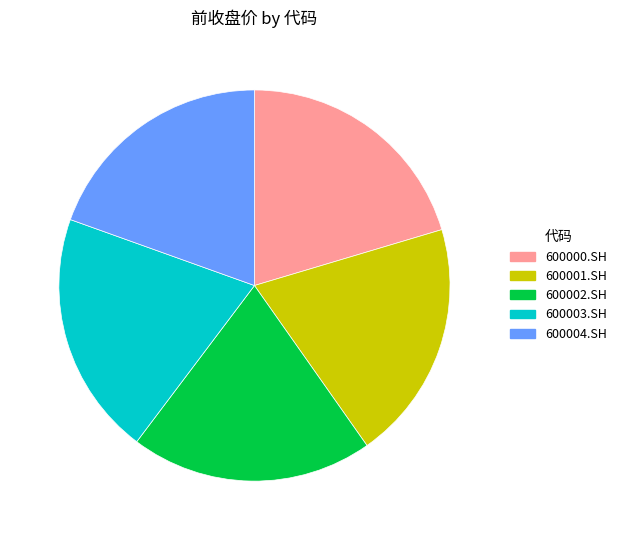

How many slices are in this pie chart?

5